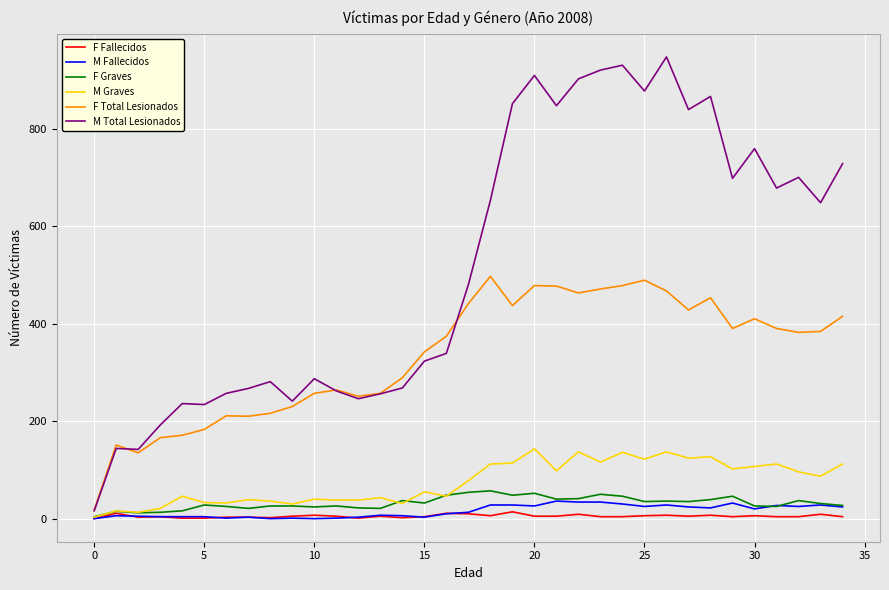

Which series has the largest range (max minus min)?

M Total Lesionados